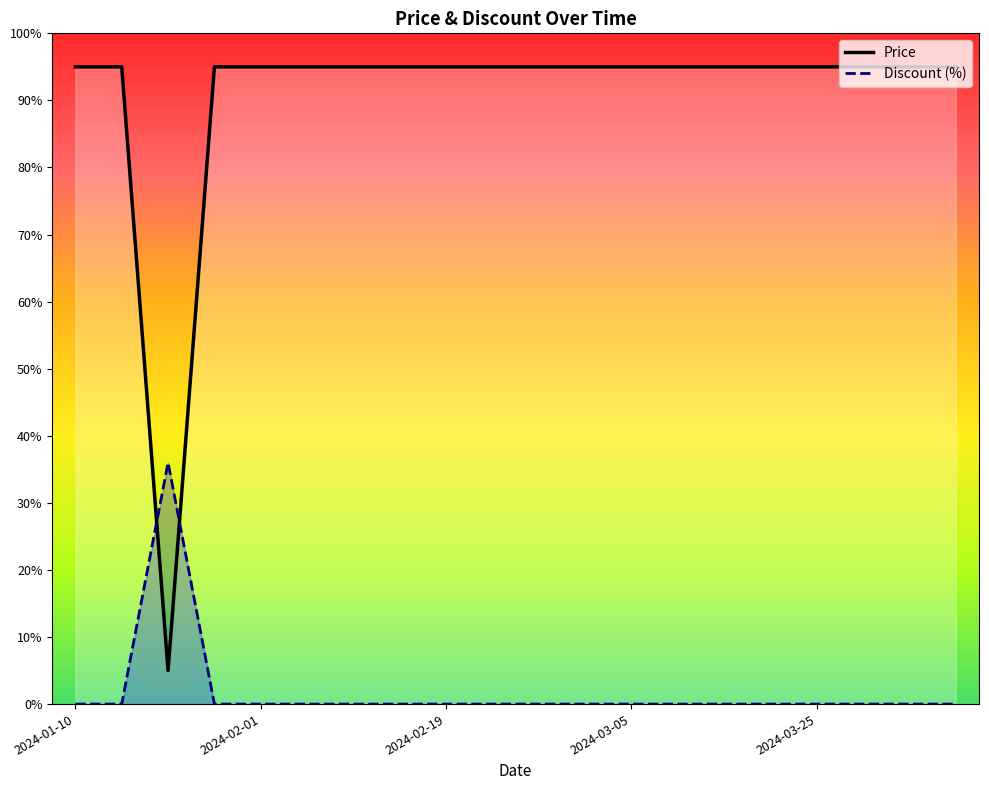

What is the average value of the Price series?

90